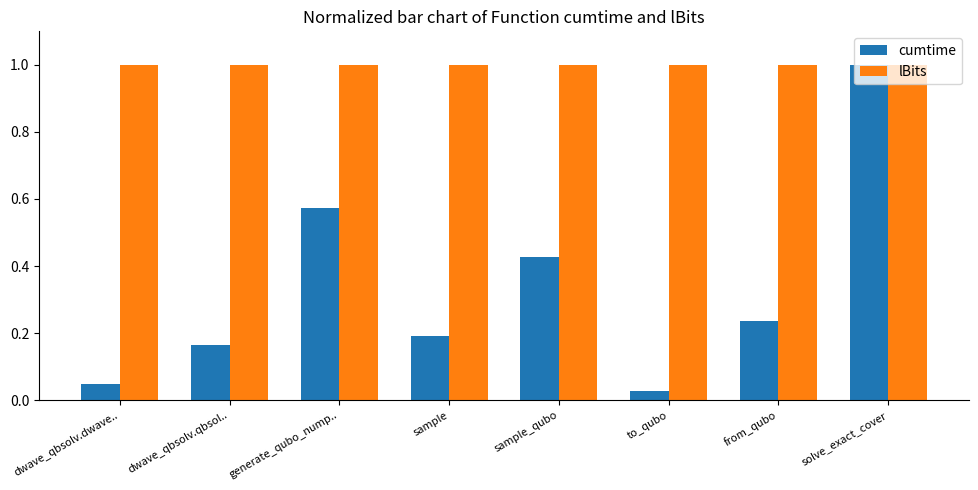

How many bars are there in total?

16